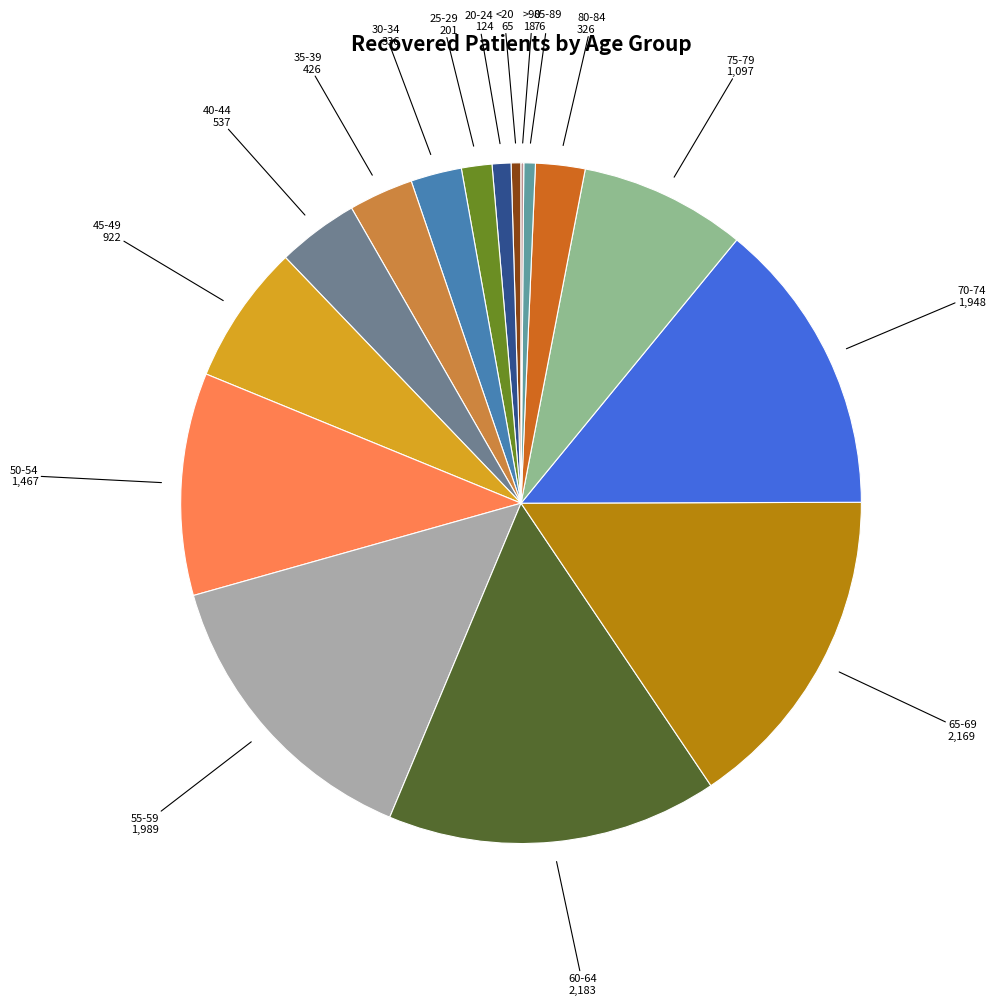

True or false: 30-34 accounts for 17% of the total.

False